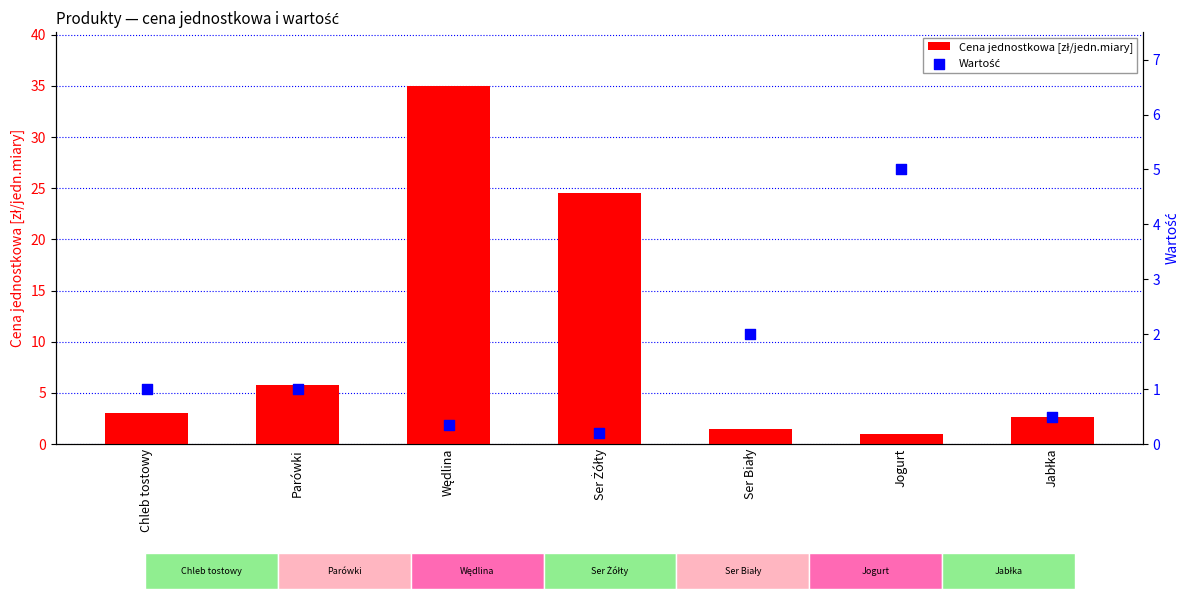

At how many categories does at least one series exceed 23?

2